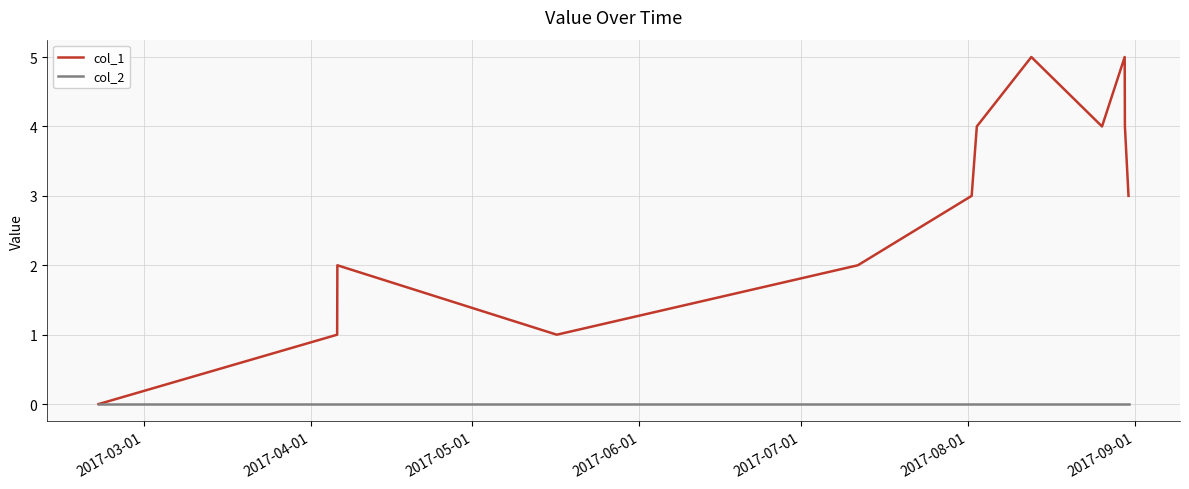

Rank the series by their maximum value, from highest to lowest.

col_1, col_2